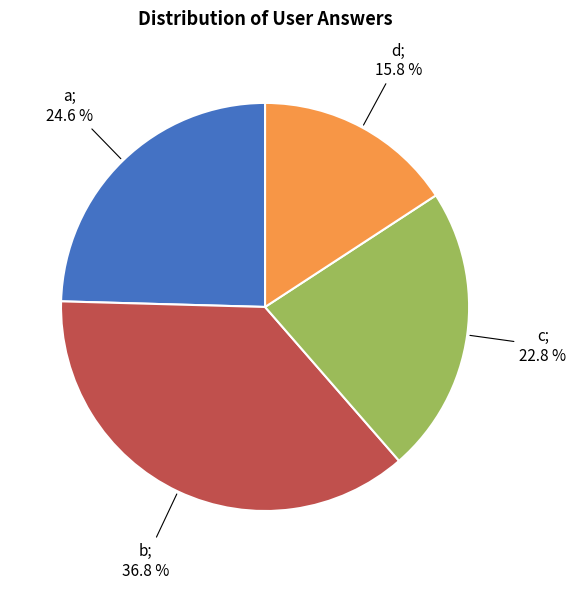

Is there a majority slice in this chart?

No